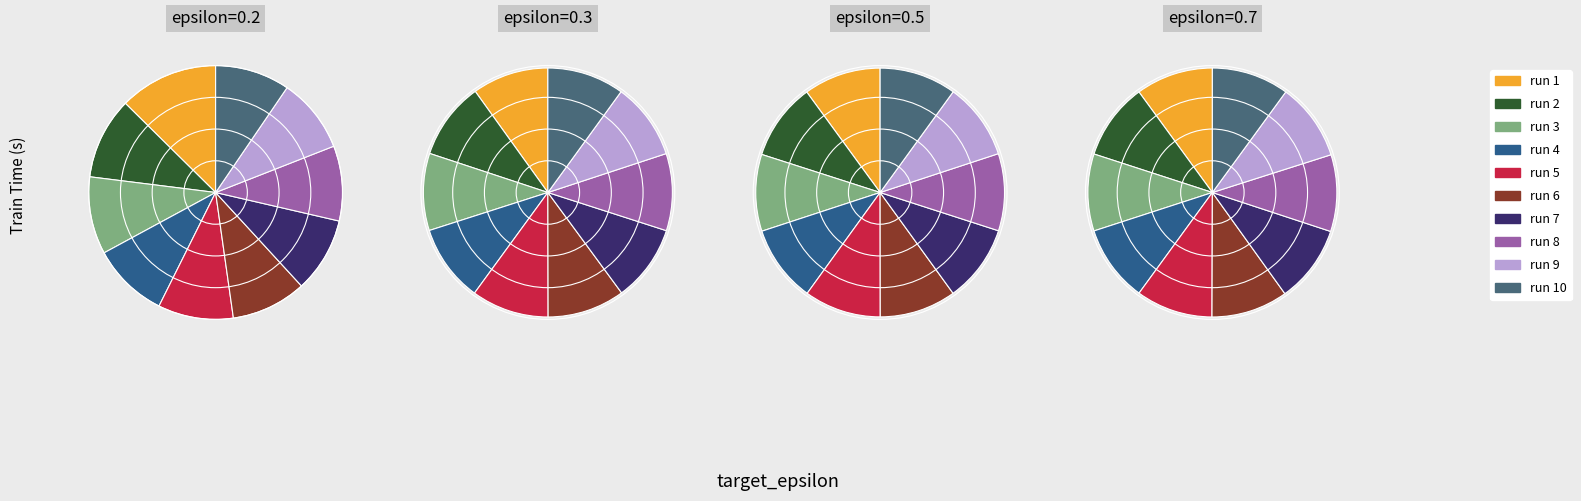

Between 5 and epsilon=0.3, which is larger?

epsilon=0.3